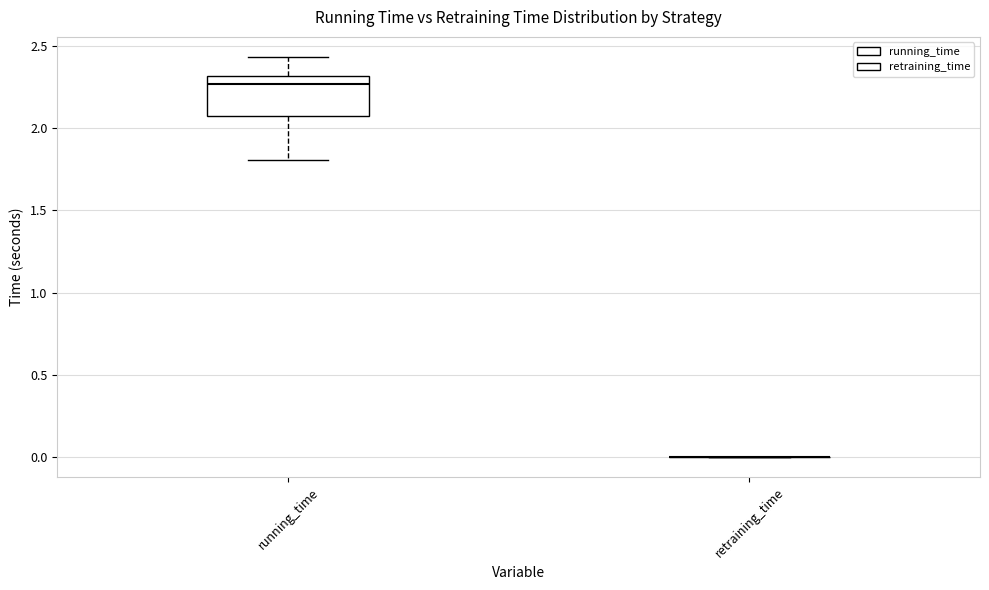

Reading left to right, transcribe this box plot: for each box, give where its median line is, the range the box spans, and where its two whiskers end, as read against the y-axis. The values are not printed on the chart, so give them approximately, as read against the axis.

running_time: median 2.25, box 2.10 to 2.30, whiskers 1.80 to 2.45
retraining_time: box collapsed to a line at 0.00, whiskers 0.00 to 0.00